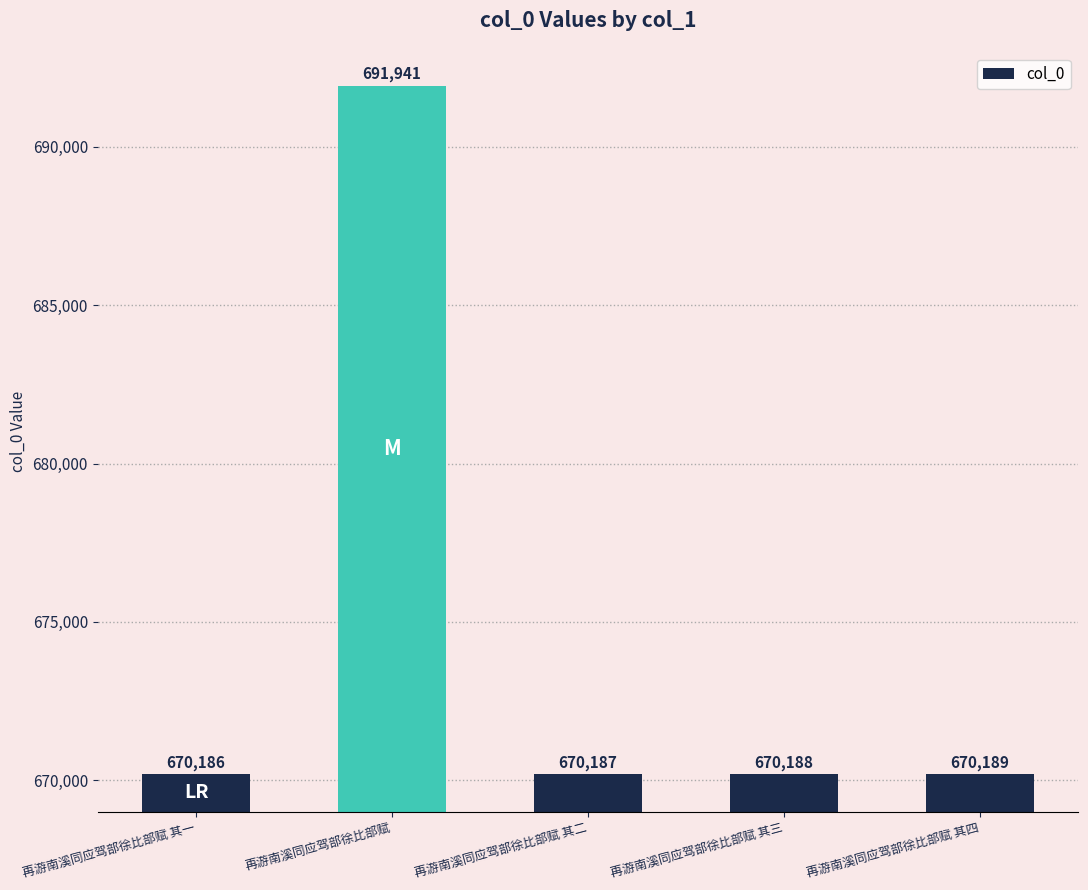

What is the sum of the values at 再游南溪同应驾部徐比部赋 其三 and 再游南溪同应驾部徐比部赋?

1362129